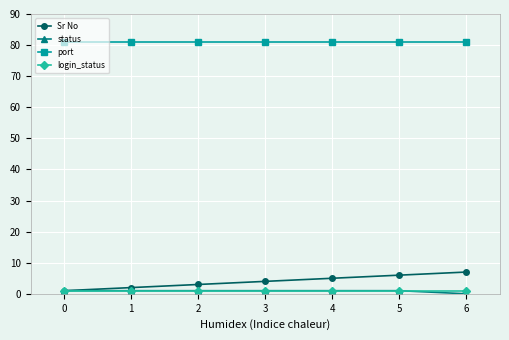

Which series has the largest total across all categories?

port